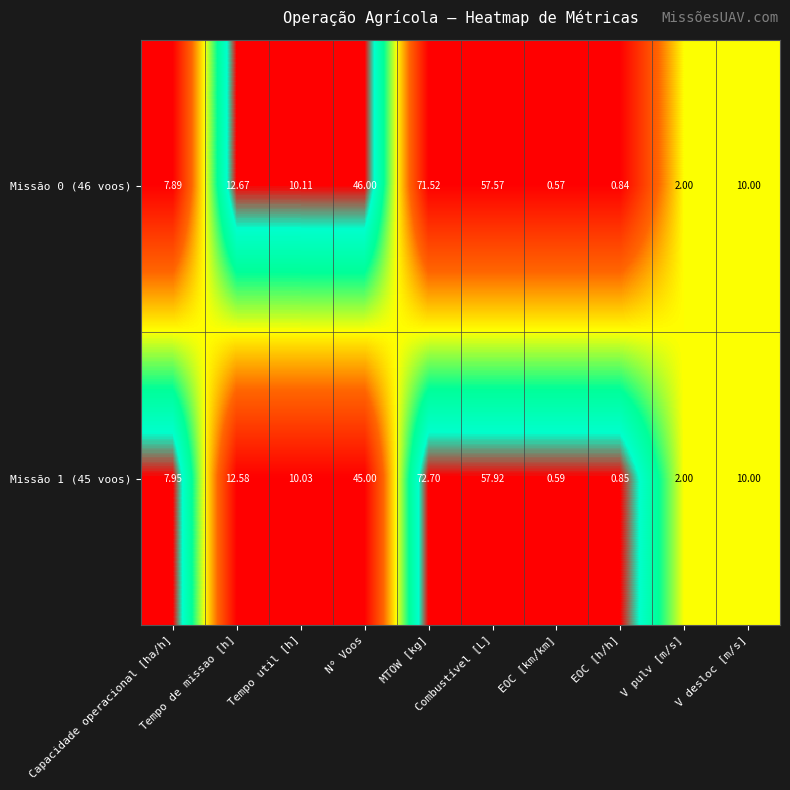

How many values in the Missão 0 (46 voos) series are below 10?

4